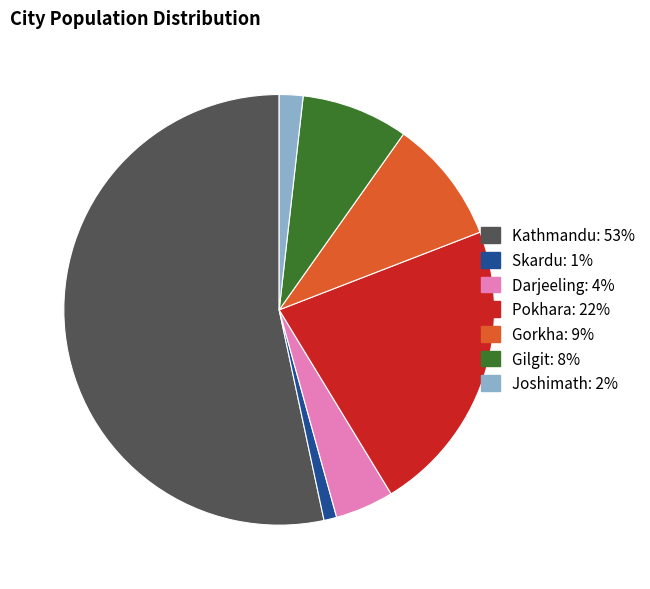

Approximately how many times larger is the value at Gilgit compared to Joshimath?

4.5